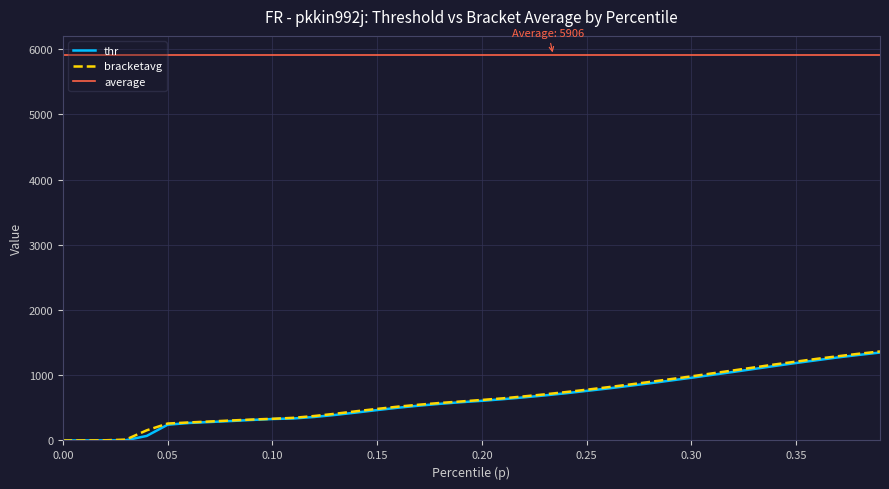

True or false: thr and p cross at least once.

False